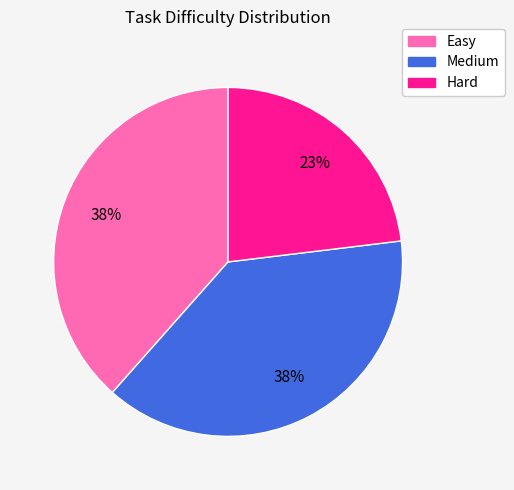

Which has a higher value, Easy or Hard?

Easy